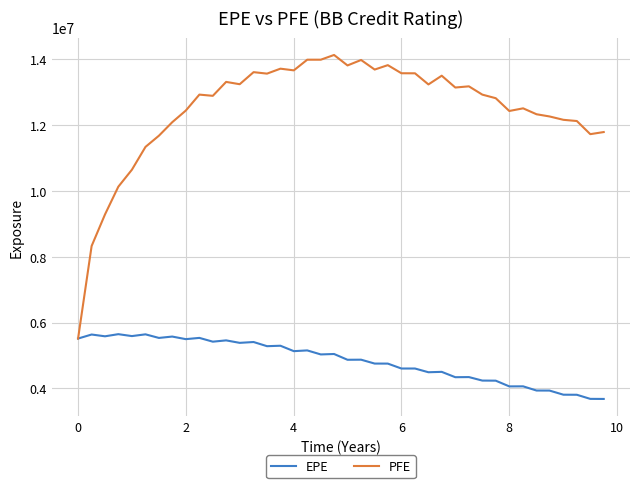

What is the maximum value for PFE?

14129697.5